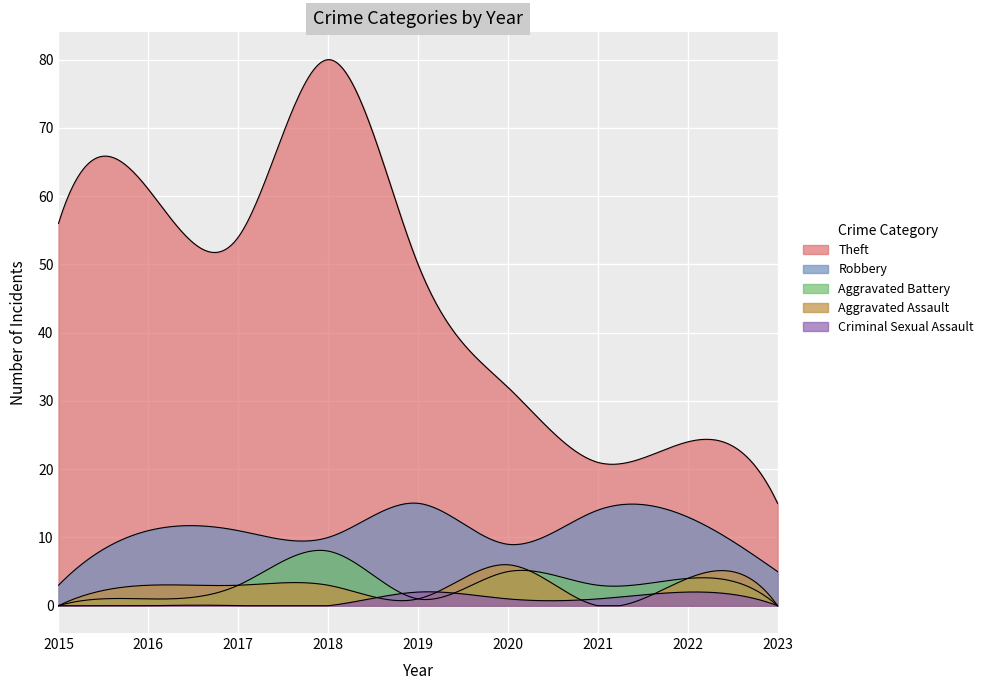

Which series has the widest spread of values?

Theft